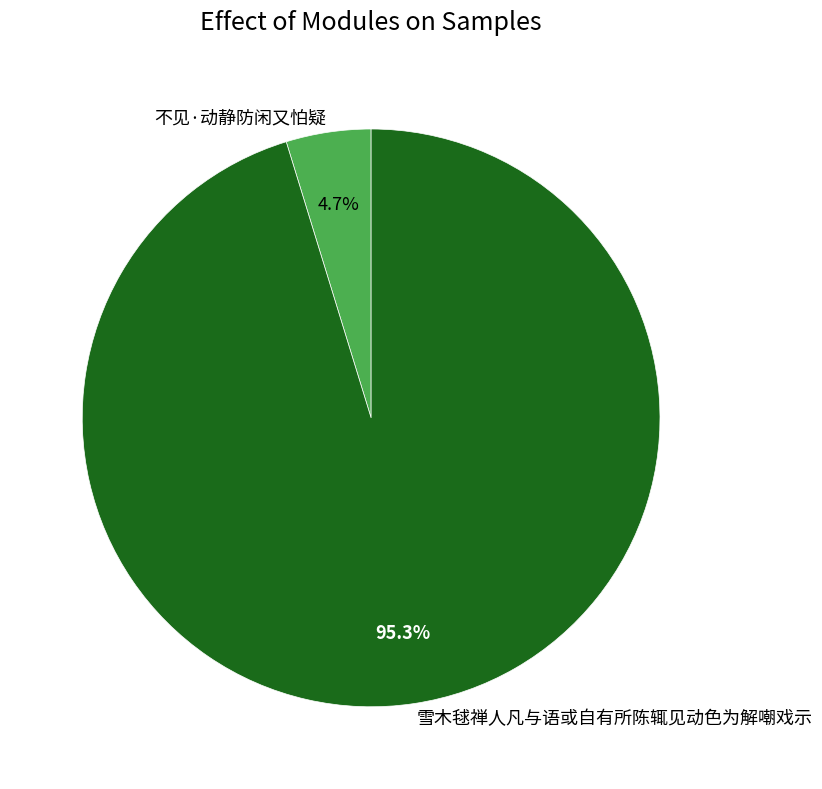

What is the largest slice in the pie chart?

雪木毬禅人凡与语或自有所陈辄见动色为解嘲戏示